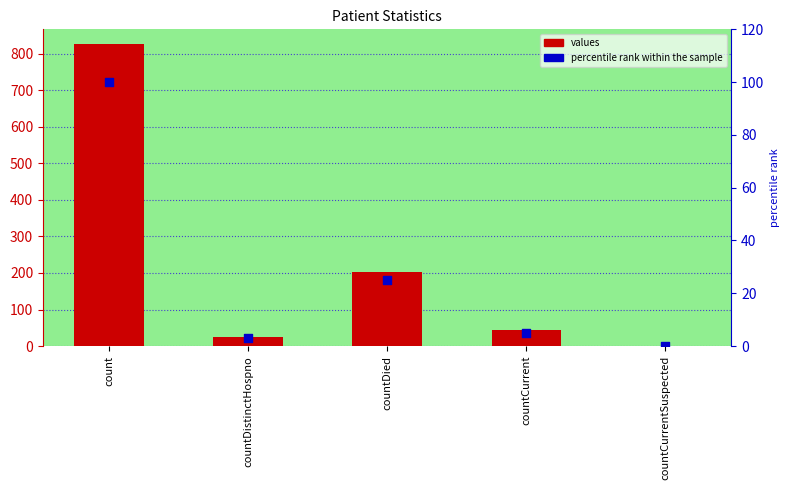

Which series reaches the maximum Y coordinate?

values